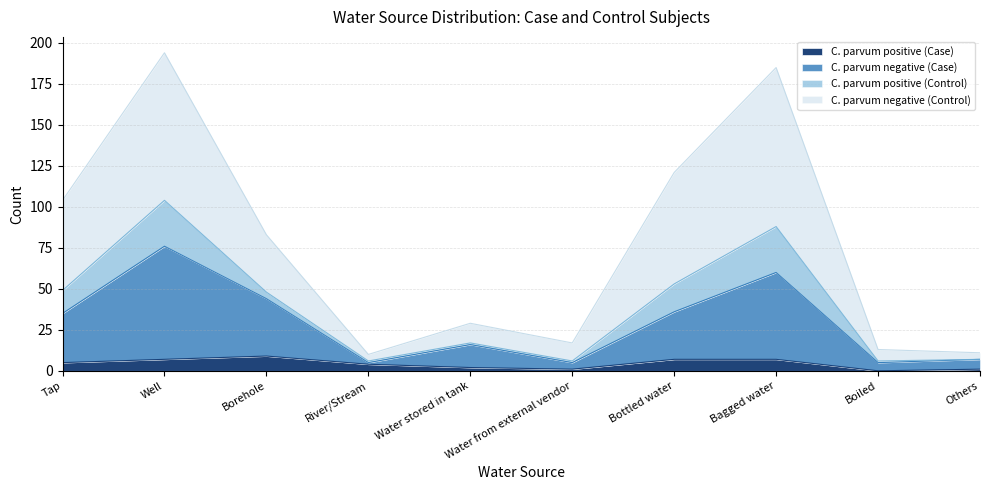

Which series has the largest range (max minus min)?

C. parvum negative (Control)